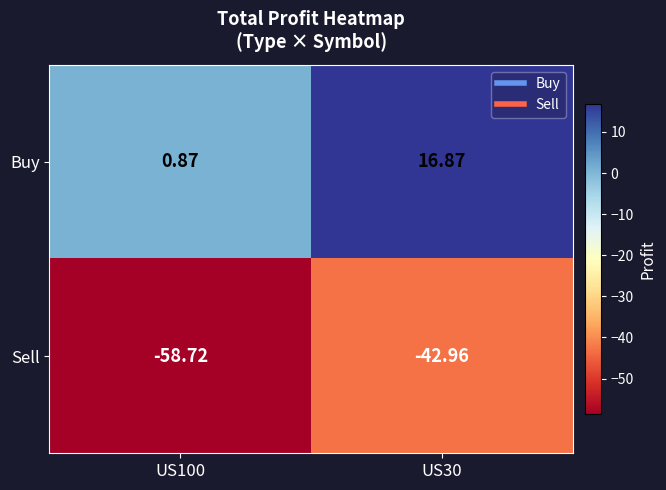

Rank the series at US30 from lowest to highest value.

Sell, Buy